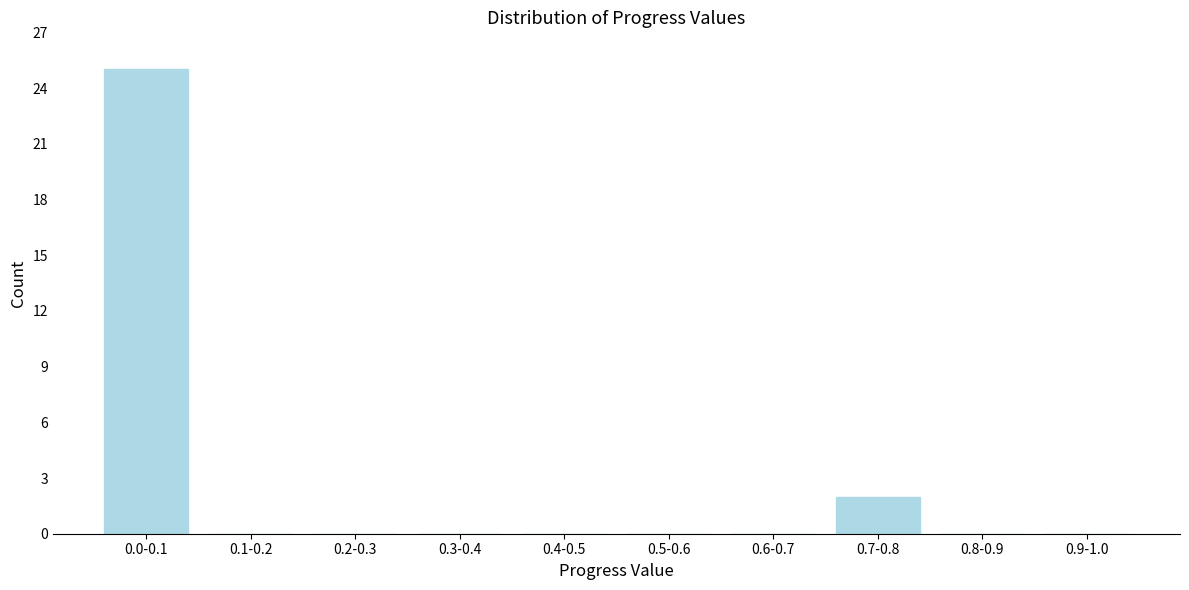

Reading left to right, extract all data points from this chart.

0.0-0.1=25	0.1-0.2=0	0.2-0.3=0	0.3-0.4=0	0.4-0.5=0	0.5-0.6=0	0.6-0.7=0	0.7-0.8=2	0.8-0.9=0	0.9-1.0=0